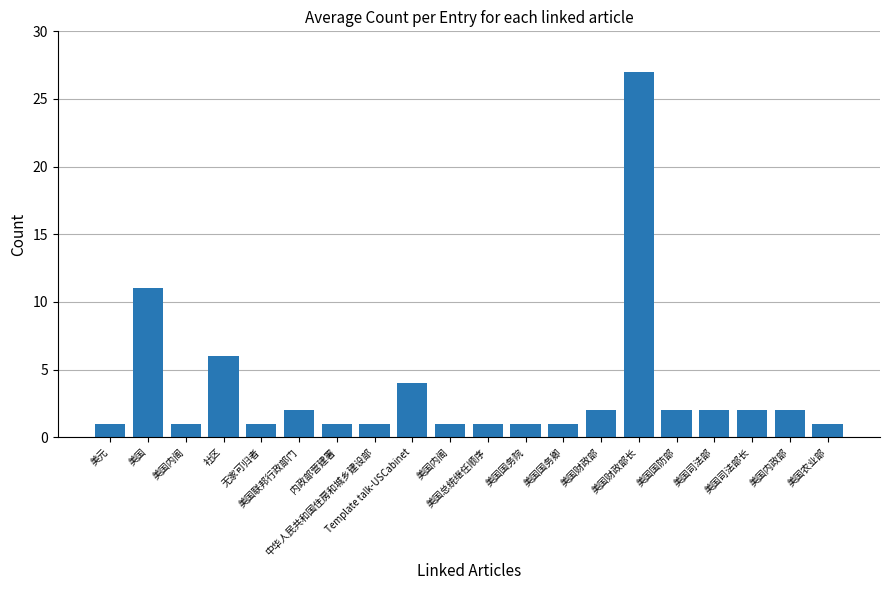

Which label corresponds to the largest value in the chart?

美国财政部长